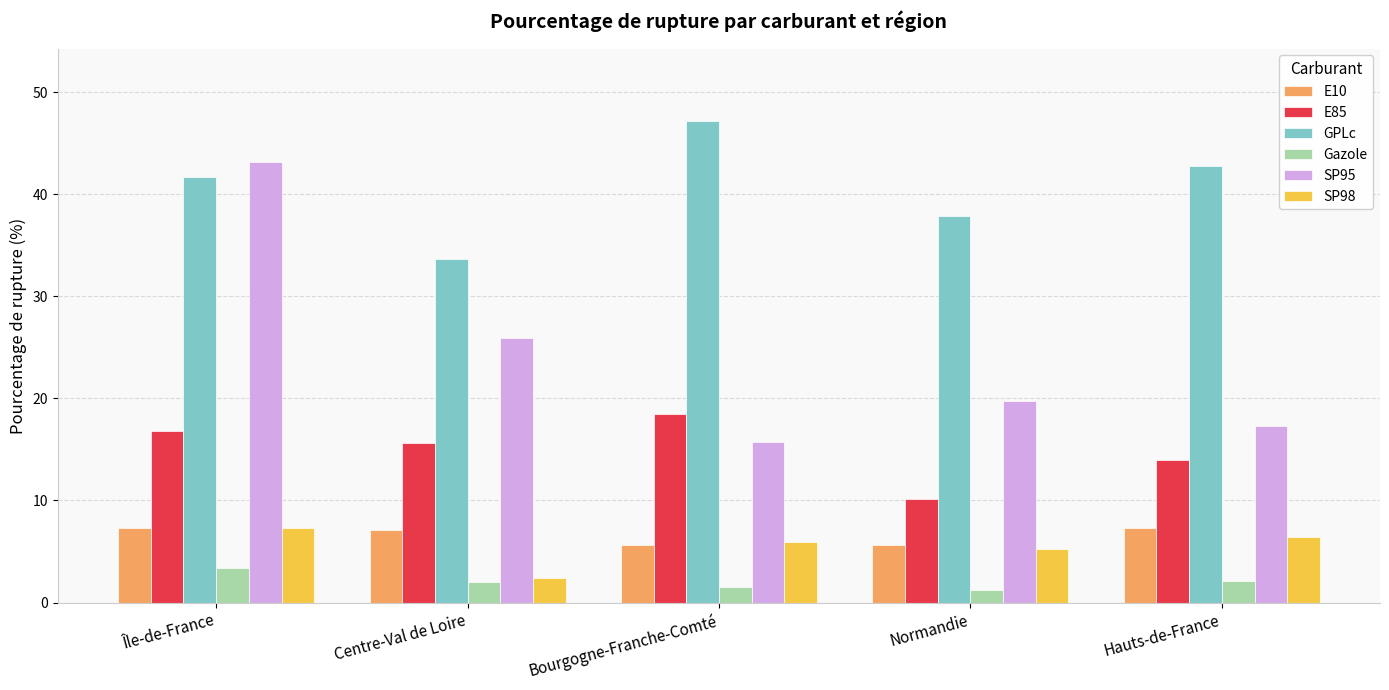

What is the maximum value for SP98?

7.3